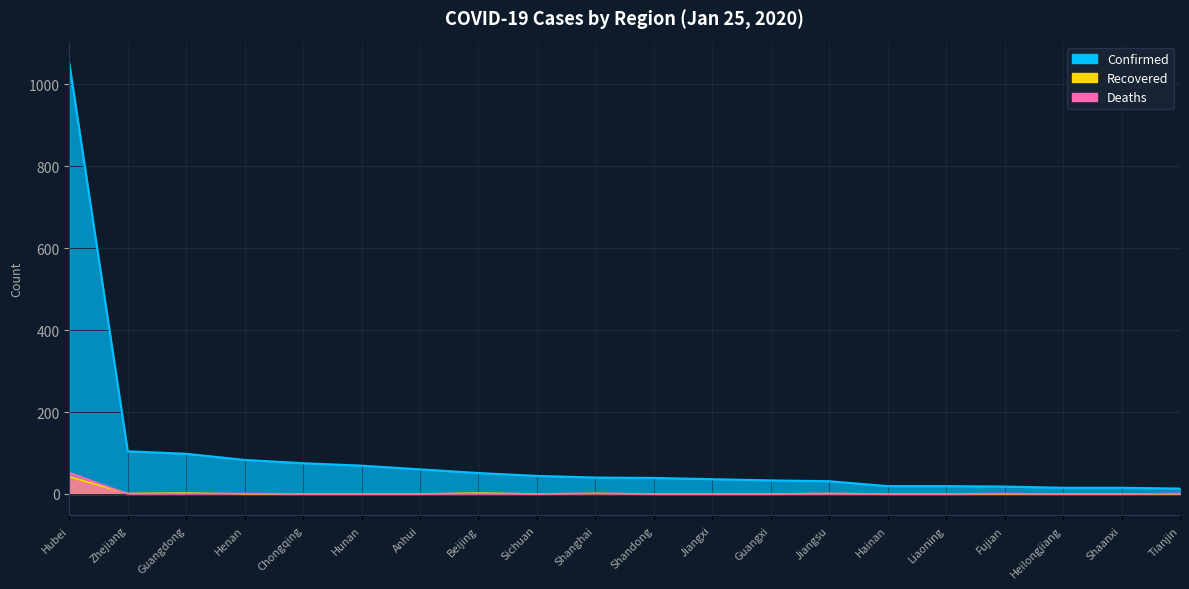

At how many categories does at least one series exceed 374?

1